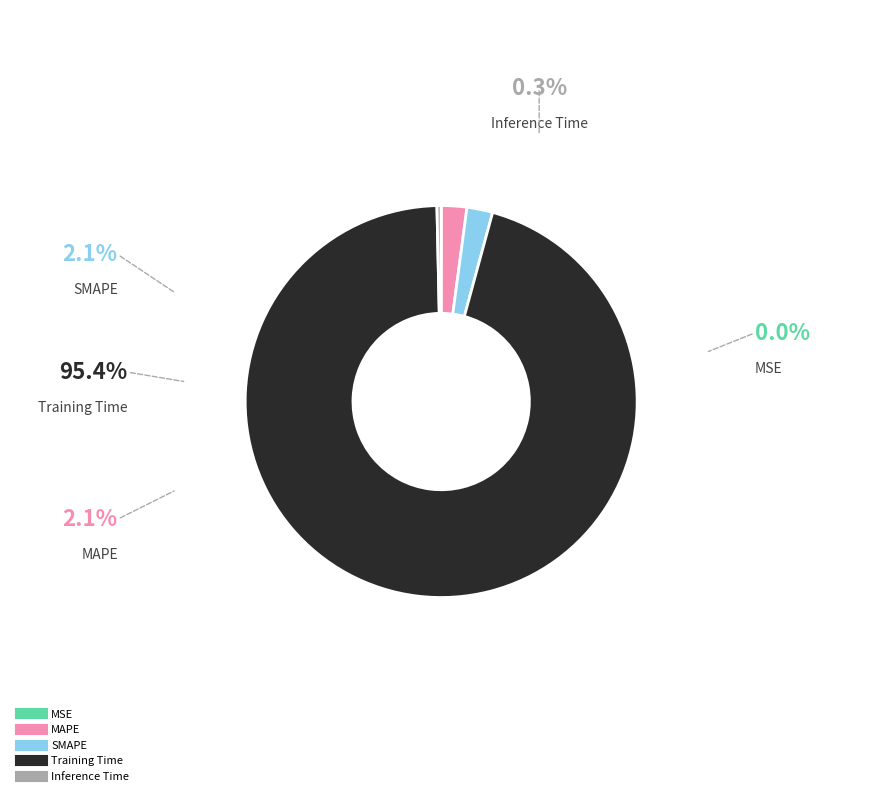

Is Training Time the majority of the pie?

Yes